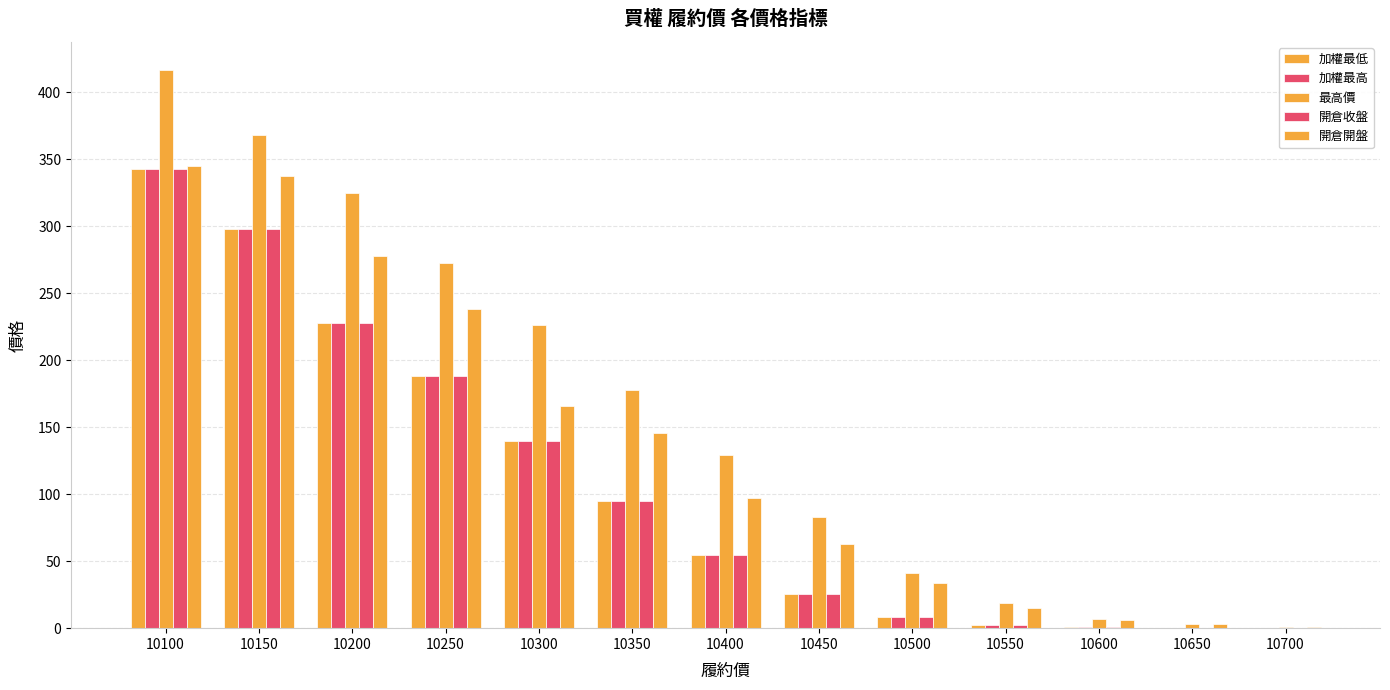

What value does the 加權最高 series have at 10650?

0.4